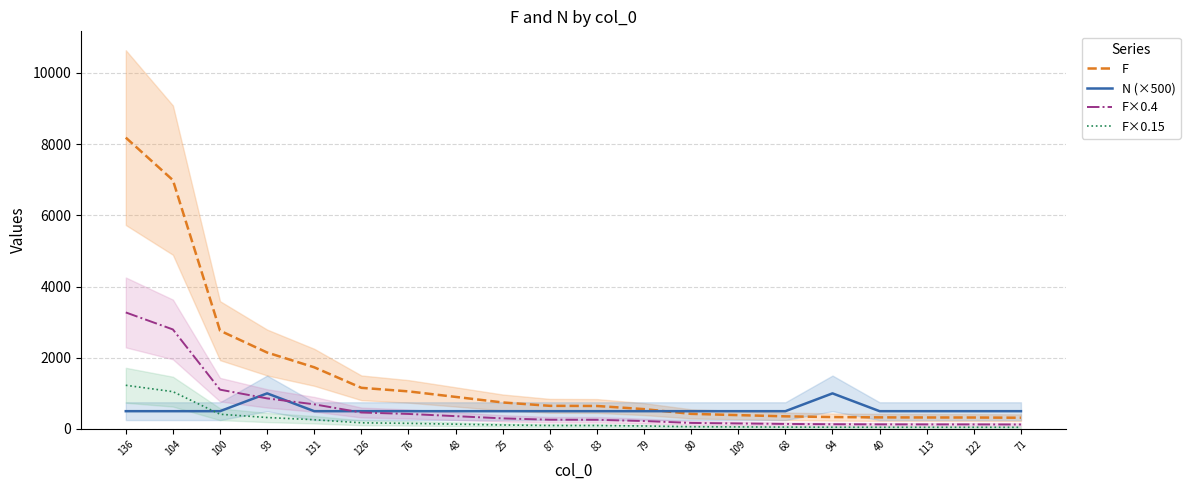

The value of F×0.15 at 80 is 63.8. True or false?

True